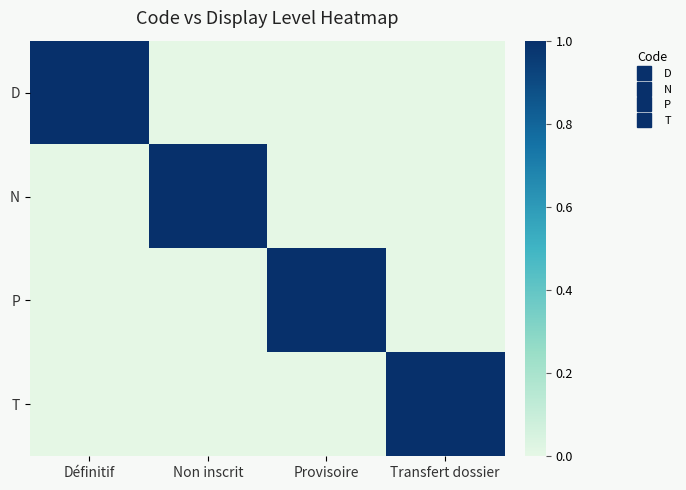

Which series changed the most between Définitif and Non inscrit?

D